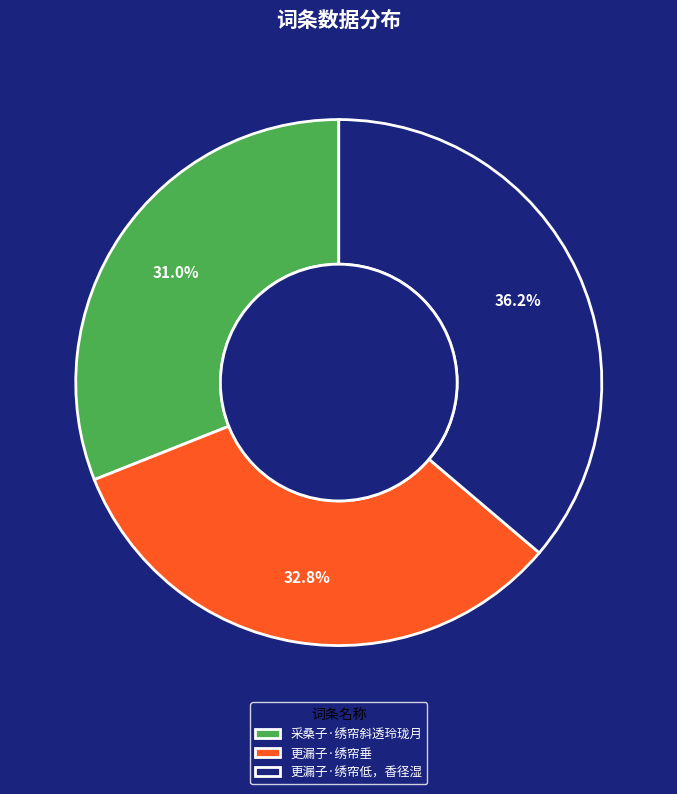

Is 更漏子·绣帘垂 the majority of the pie?

No